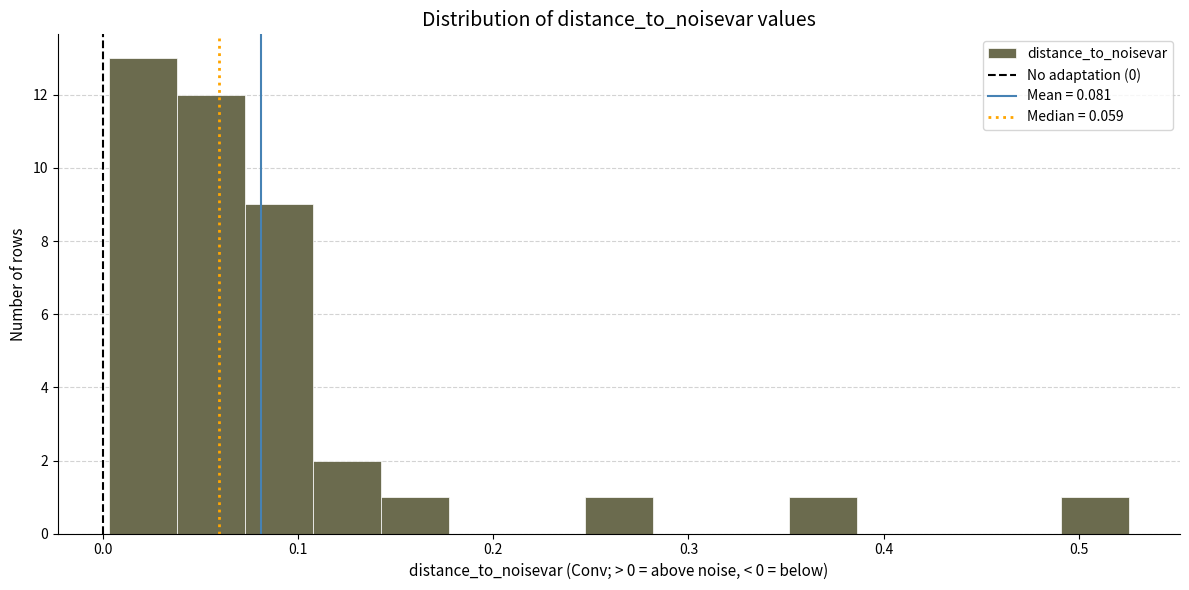

Around what value on the x-axis is the tallest bar? Give the approximate position of its centre, as read against the axis.

0.02